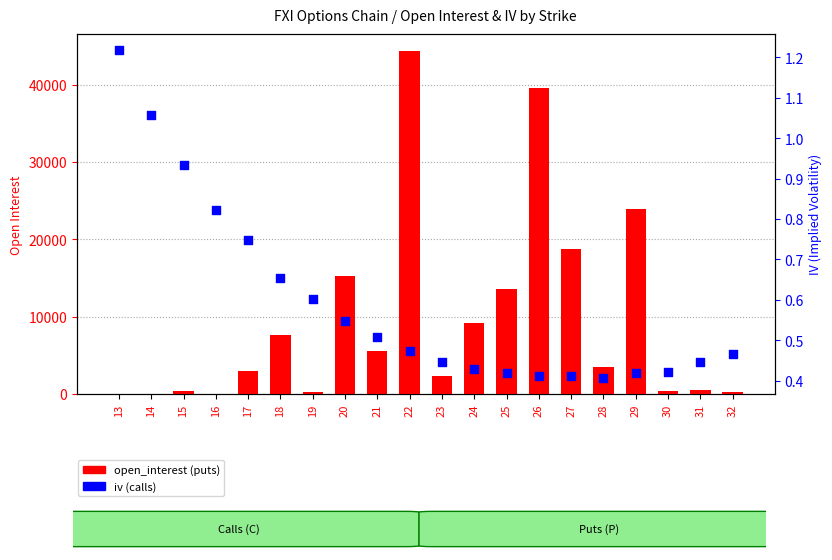

Is the value of open_interest (puts) at 21 greater than the value of iv (calls) at 24?

Yes